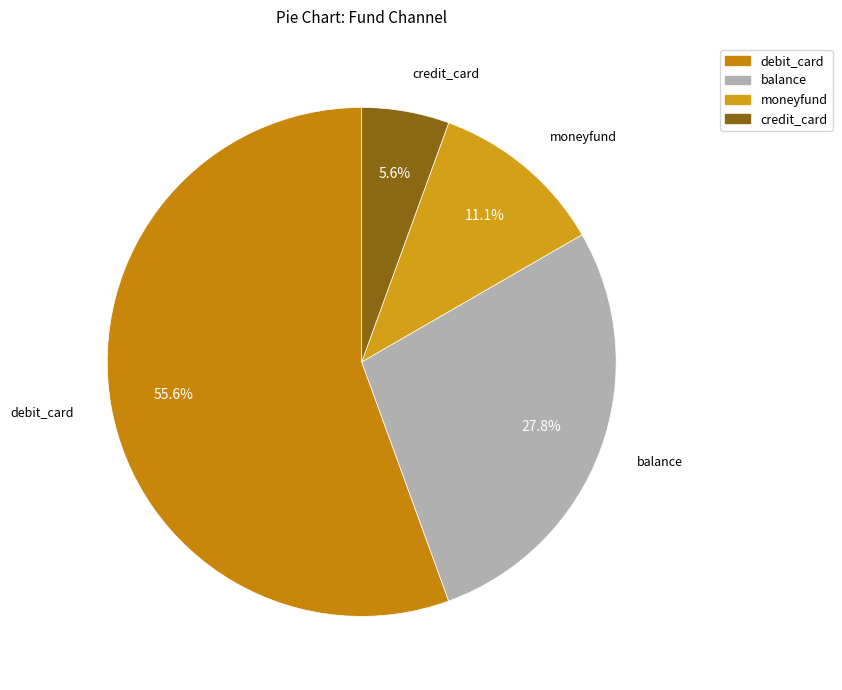

To the nearest percent, what portion does credit_card represent?

6%